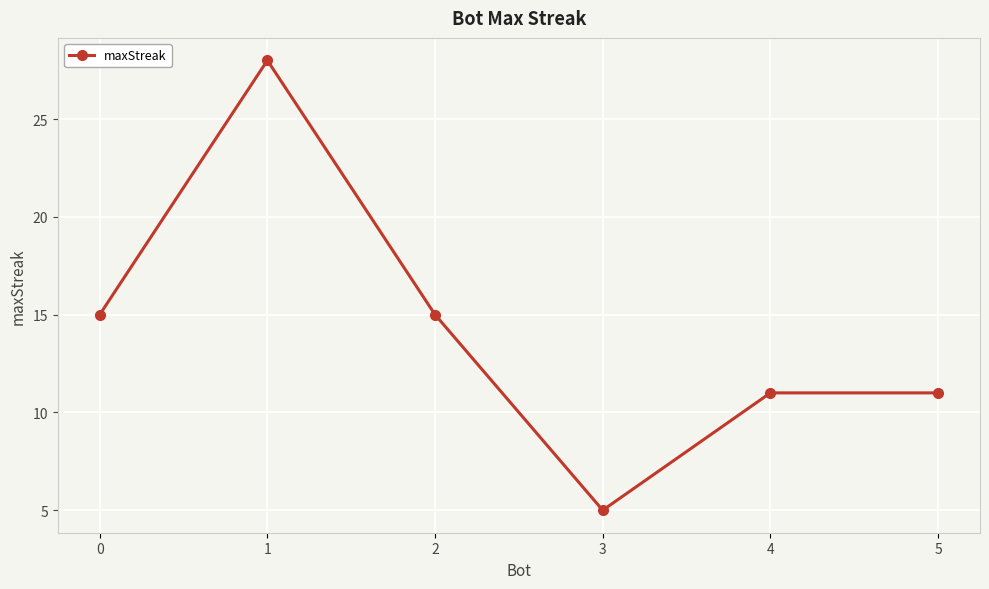

What is the sum of all values?

85